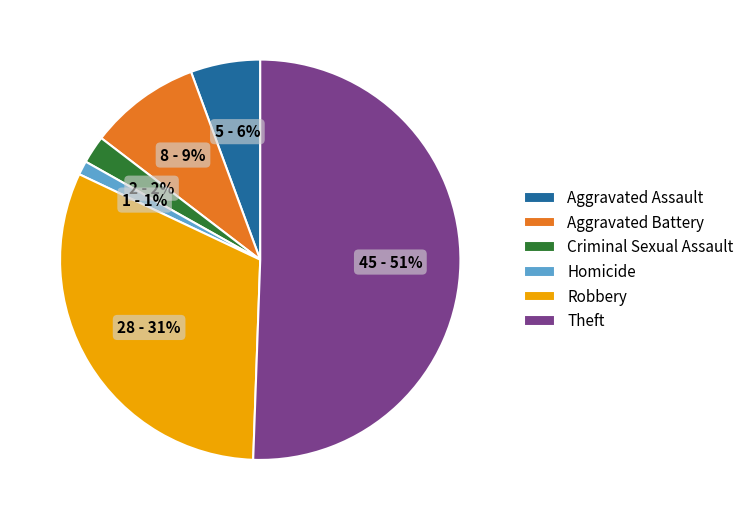

To the nearest percent, what is the combined percentage of Robbery and Aggravated Battery?

40%